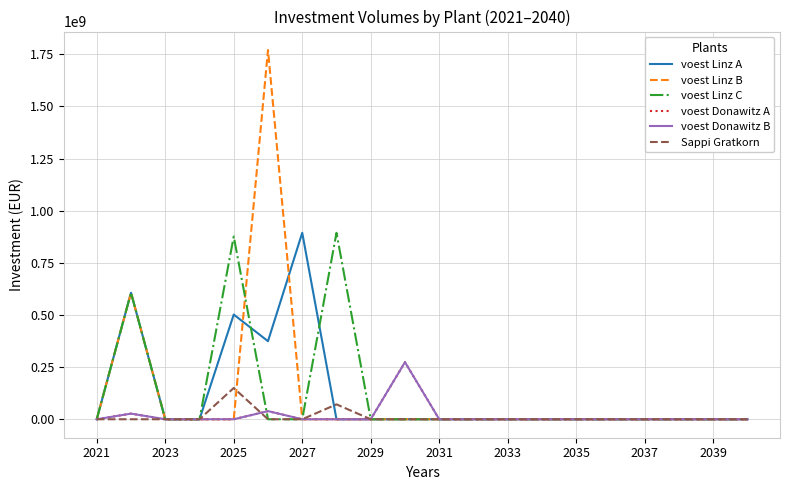

What is the greatest value displayed?

1770866666.7